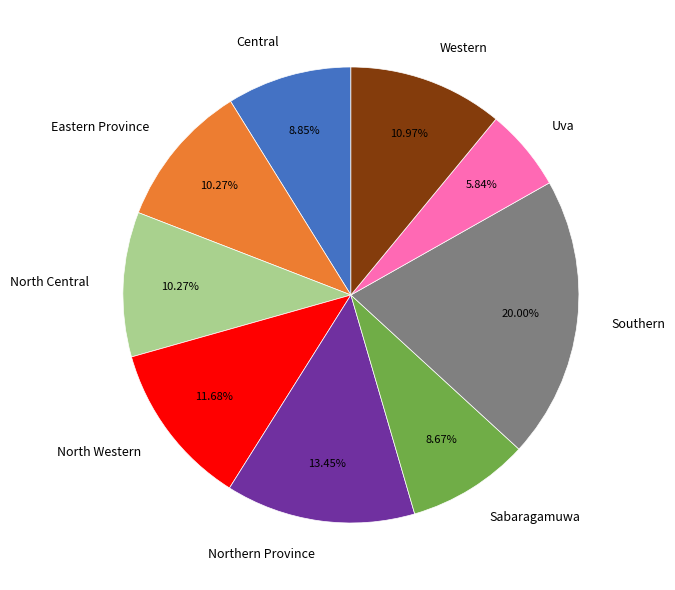

The Sabaragamuwa slice represents 1% of the pie. True or false?

False